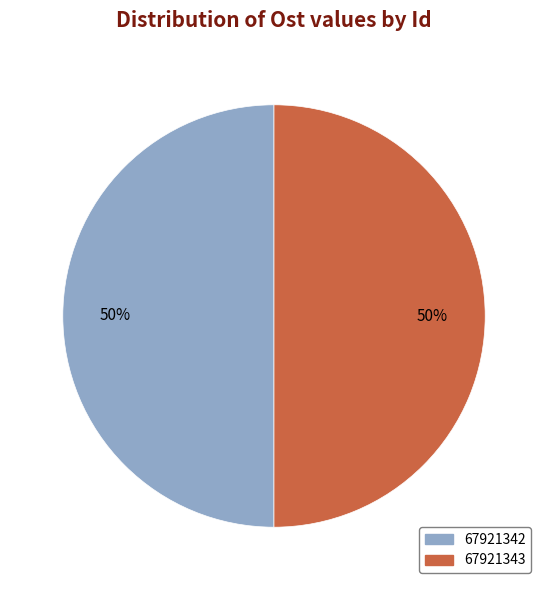

How many slices are in this pie chart?

2